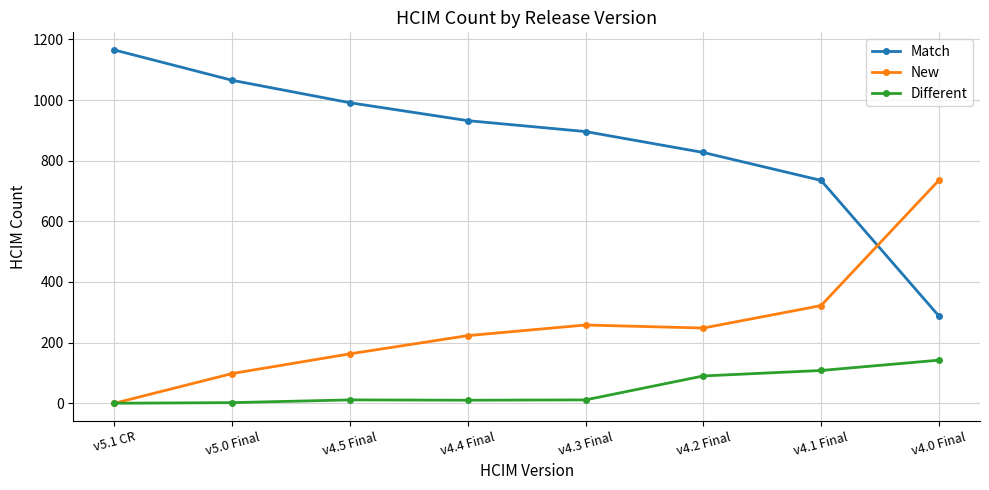

The value of New at v4.2 Final is 248. True or false?

True